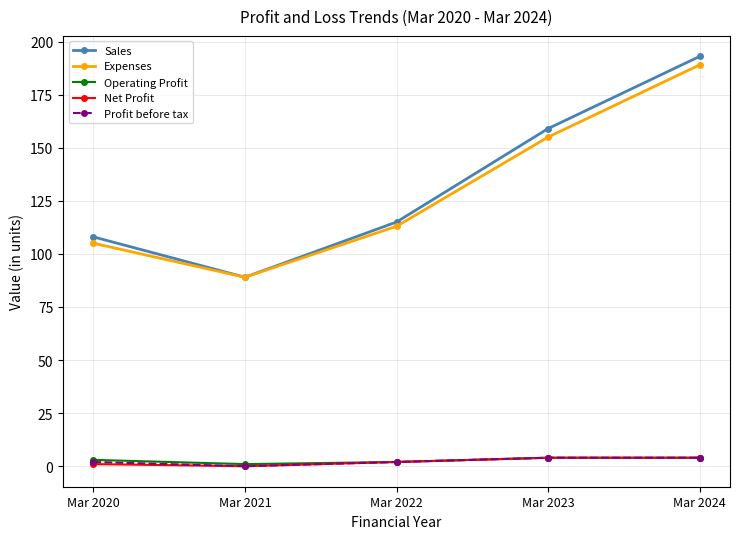

Is the value of Net Profit at Mar 2022 greater than the value of Expenses at Mar 2021?

No